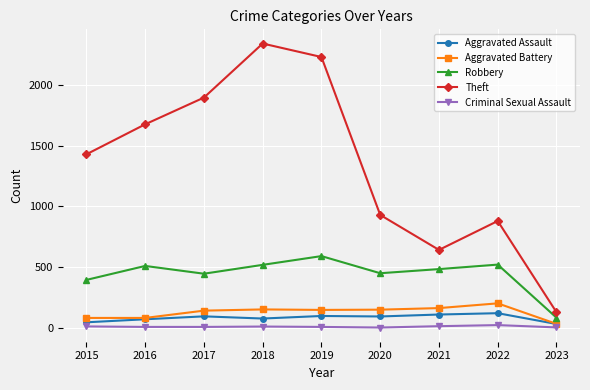

What are all the series names shown in the legend?

Aggravated Assault, Aggravated Battery, Robbery, Theft, Criminal Sexual Assault